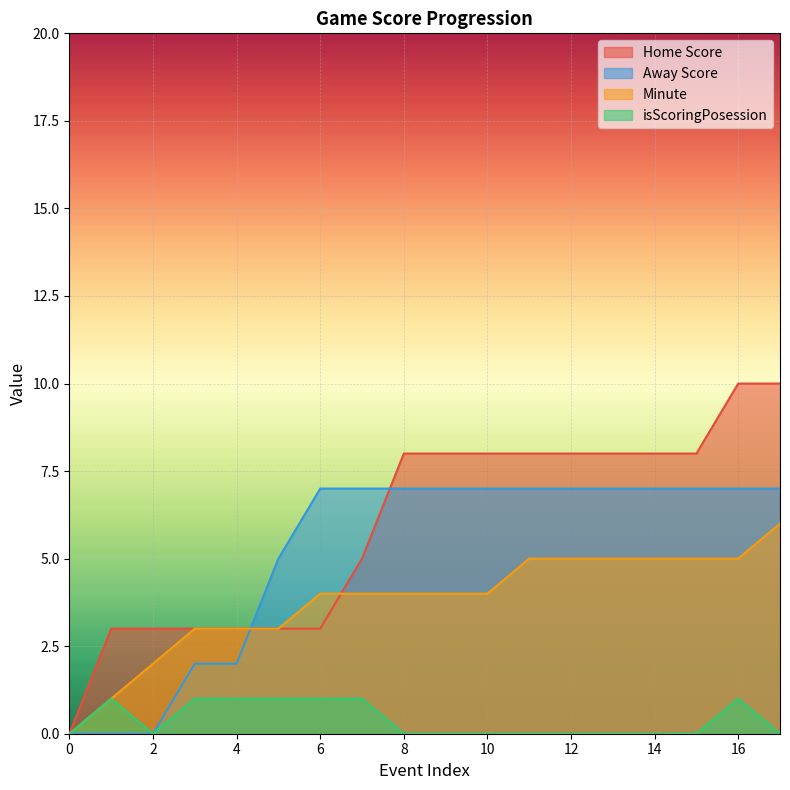

What is the approximate value of Home Score at 8, to the nearest 5?

10